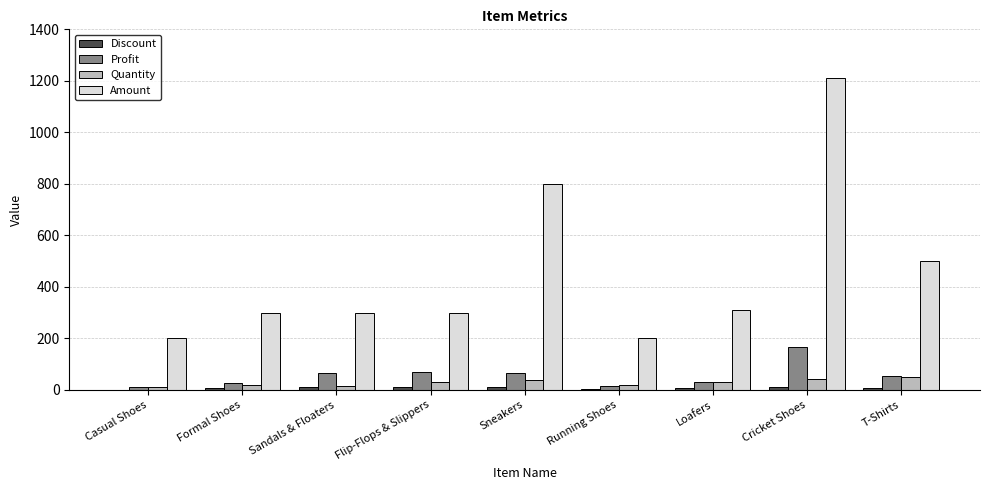

Is it true that Amount equals 300 at Flip-Flops & Slippers?

True